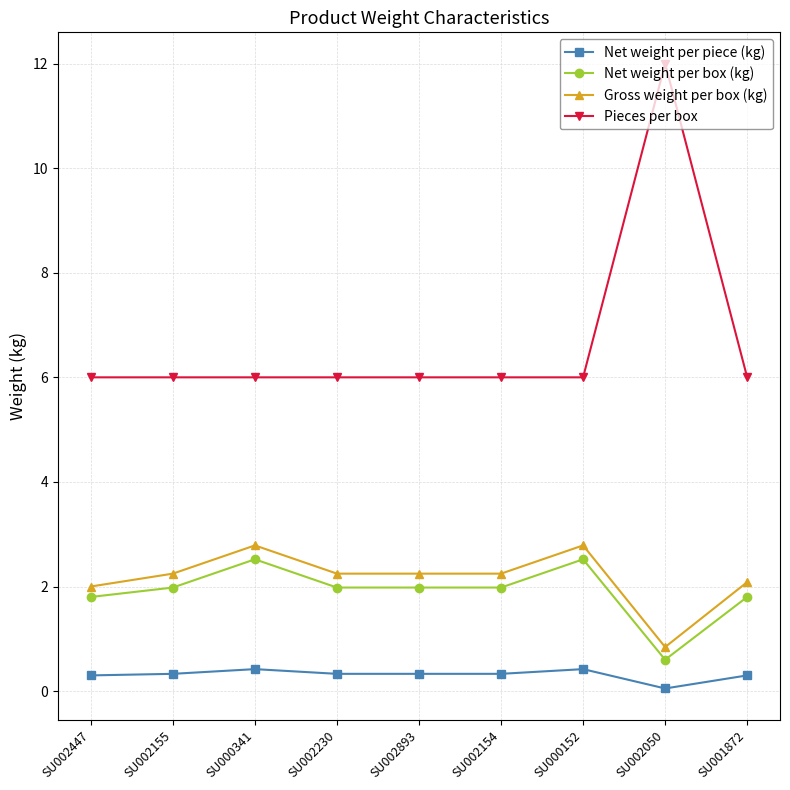

Reading right to left, transcribe all the data shown in this chart.

Net weight per piece (kg): SU001872=0.3	SU002050=0.1	SU000152=0.4	SU002154=0.3	SU002893=0.3	SU002230=0.3	SU000341=0.4	SU002155=0.3	SU002447=0.3
Net weight per box (kg): SU001872=1.8	SU002050=0.6	SU000152=2.5	SU002154=2.0	SU002893=2.0	SU002230=2.0	SU000341=2.5	SU002155=2.0	SU002447=1.8
Gross weight per box (kg): SU001872=2.1	SU002050=0.8	SU000152=2.8	SU002154=2.2	SU002893=2.2	SU002230=2.2	SU000341=2.8	SU002155=2.2	SU002447=2.0
Pieces per box: SU001872=6.0	SU002050=12.0	SU000152=6.0	SU002154=6.0	SU002893=6.0	SU002230=6.0	SU000341=6.0	SU002155=6.0	SU002447=6.0